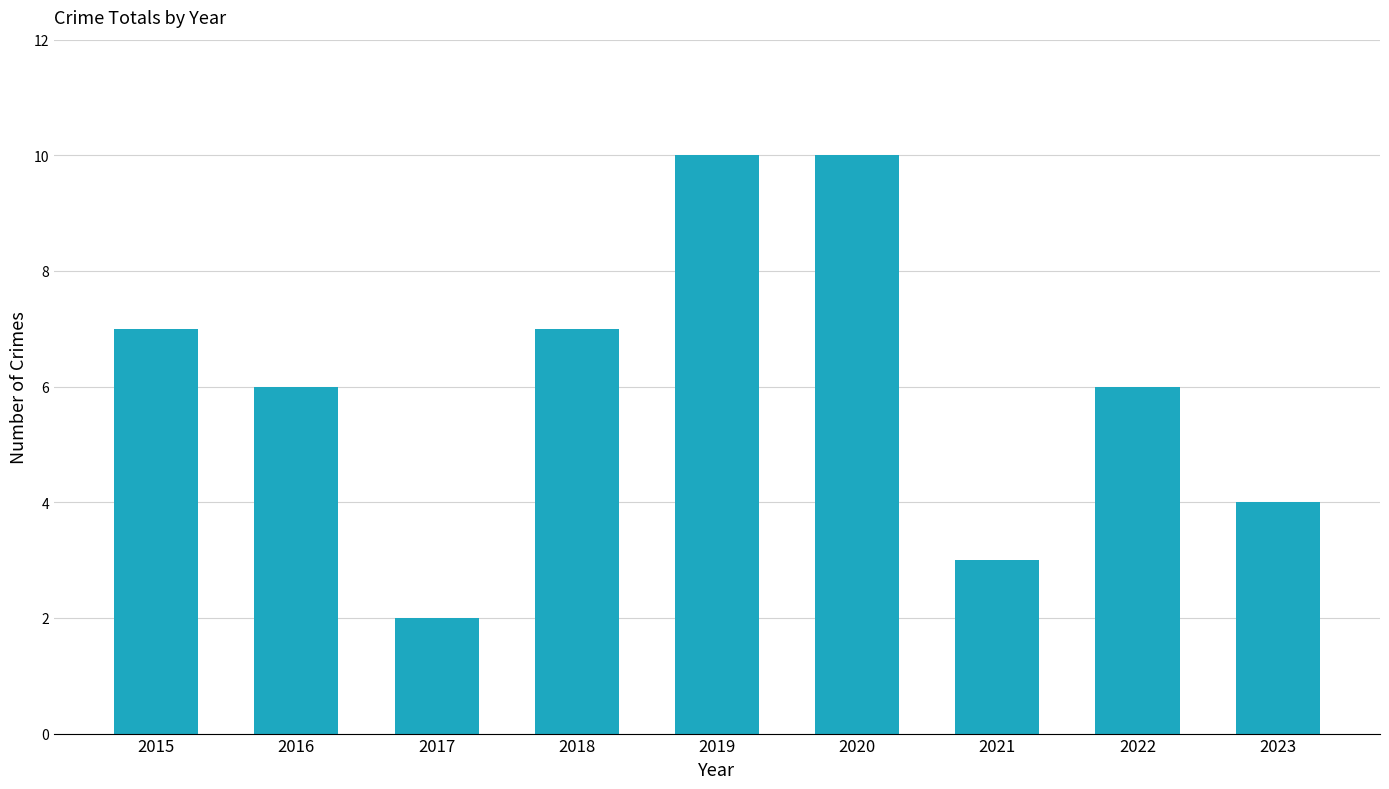

The chart shows a value of 4 at 2023. True or false?

True